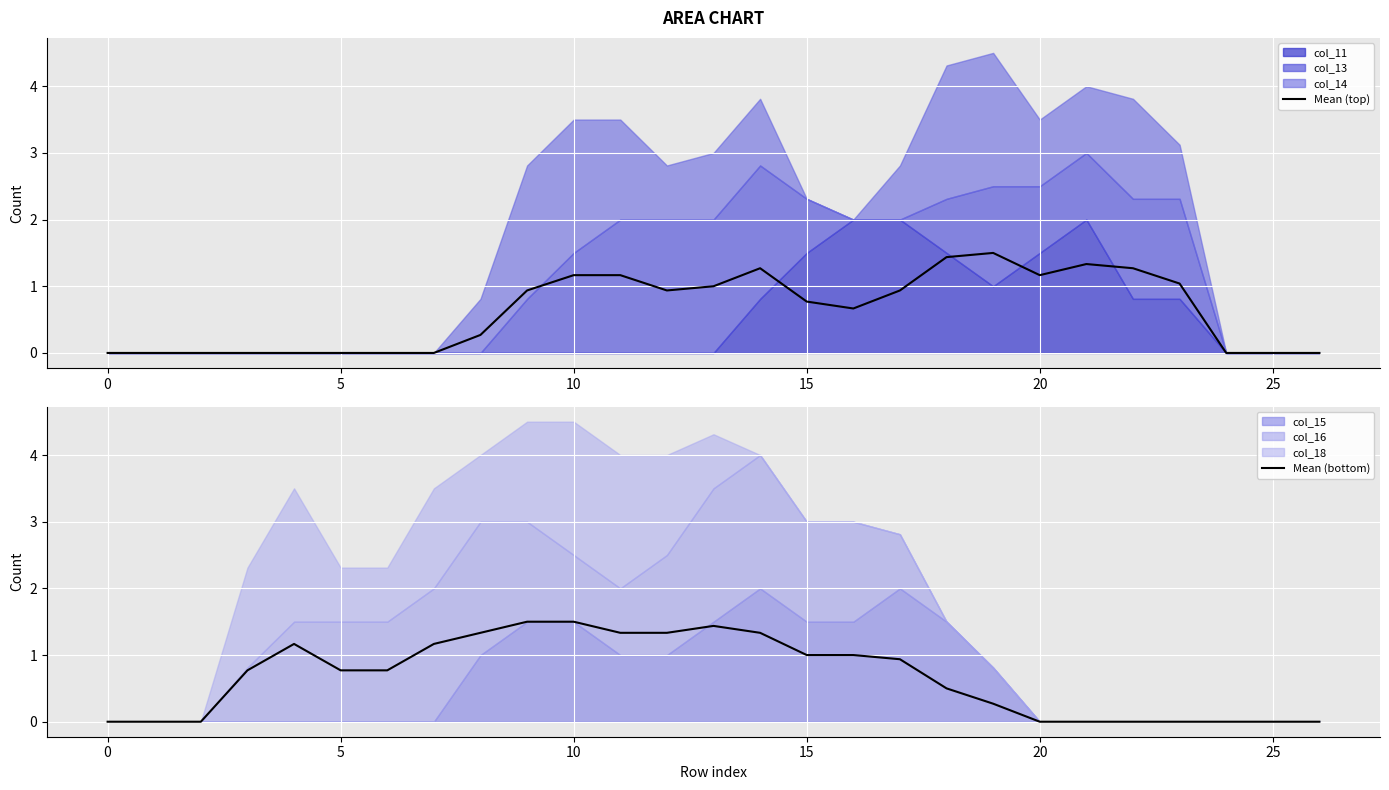

True or false: Mean (bottom) has a value of 1.0 at 16.

True